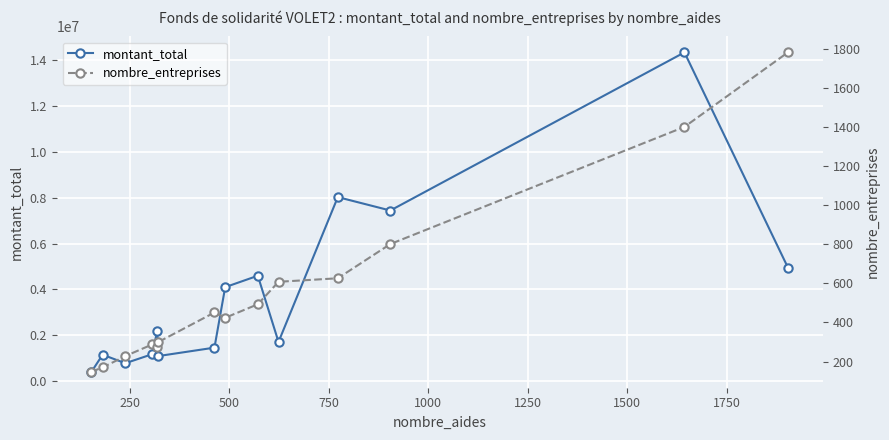

What is the highest value of the montant_total series?

14332396.9